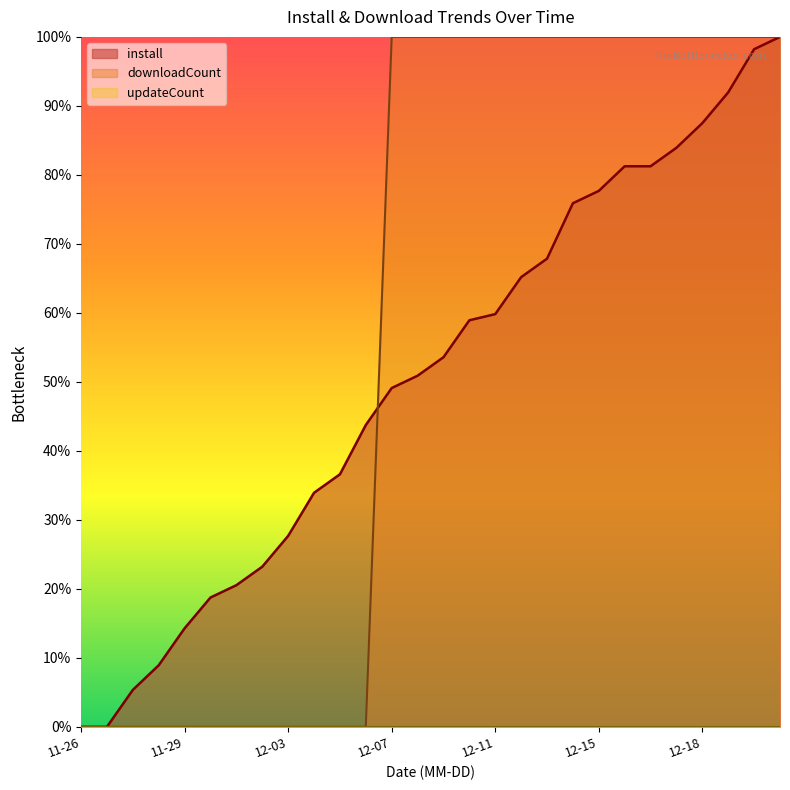

Rank the series at 2024-12-20 from lowest to highest value.

install, downloadCount